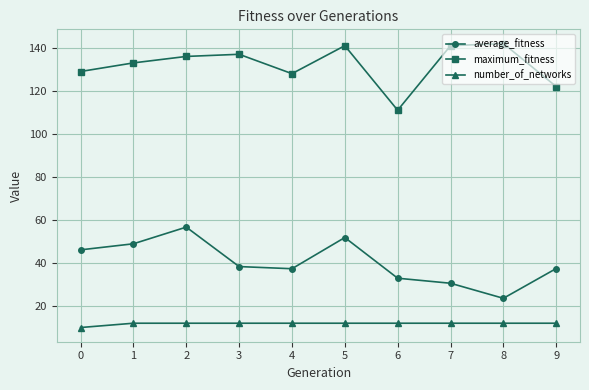

What is the average value of the average_fitness series?

40.4